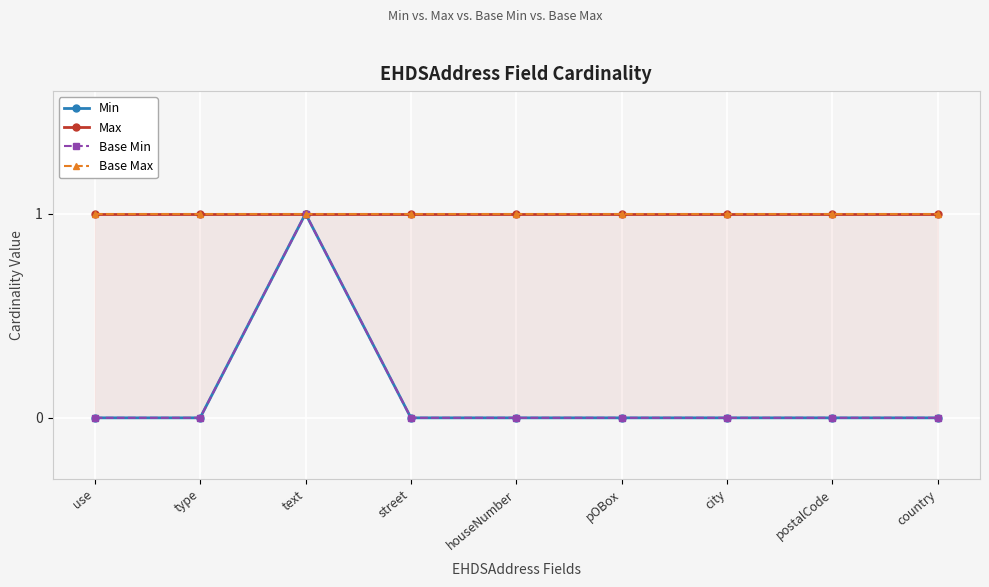

At which category is the sum across all series the highest?

text